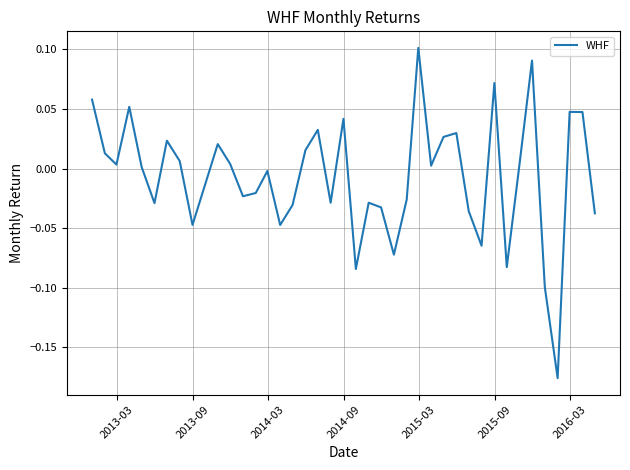

What is the difference between the maximum and minimum values?

0.3